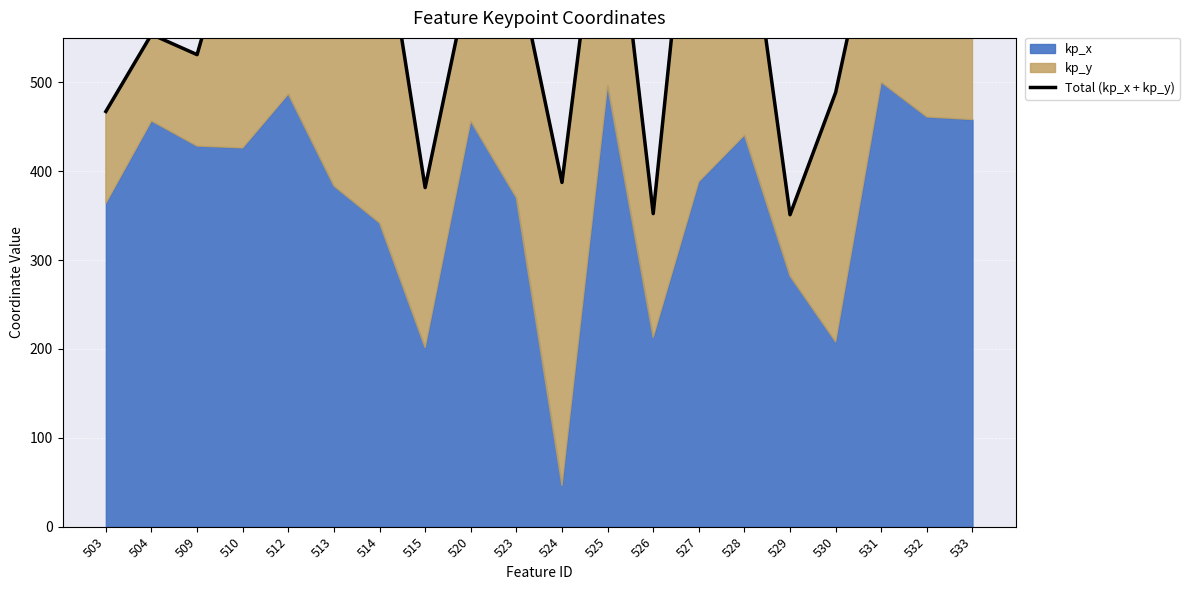

What is the difference between the second highest and minimum values?

442.6